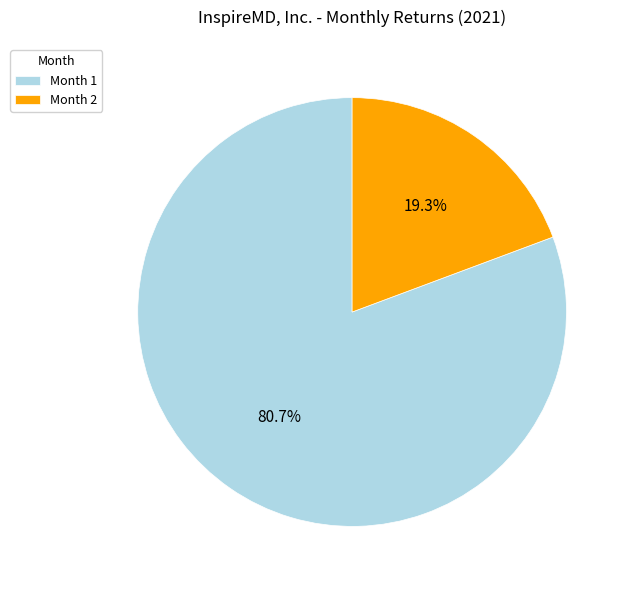

Between Month 1 and Month 2, which is larger?

Month 1